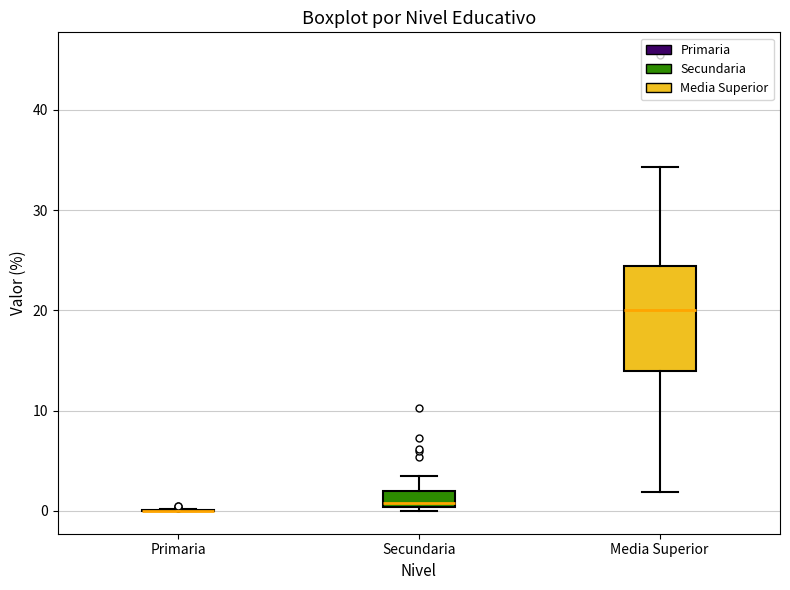

Reading left to right, read every box against the y-axis: the position of its median line, the range the box covers, and the ends of its whiskers. The values are not printed on the chart, so give them approximately, as read against the axis.

Primaria: box collapsed to a line at 0, whiskers 0 to 0
Secundaria: median 1, box 0 to 2, whiskers 0 (just below the box's lower edge) to 4
Media Superior: median 20, box 14 to 24, whiskers 2 to 34